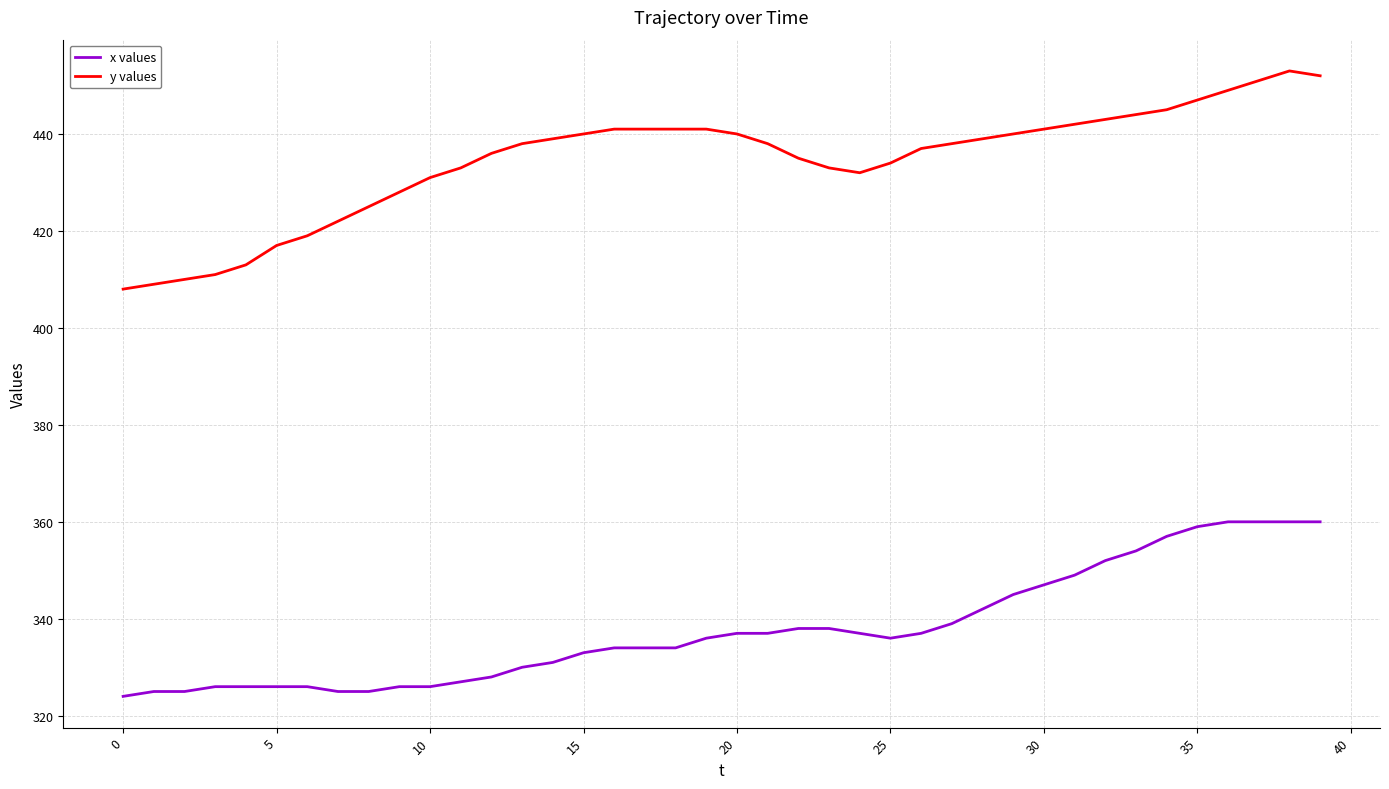

True or false: y values and x values intersect in this chart.

False